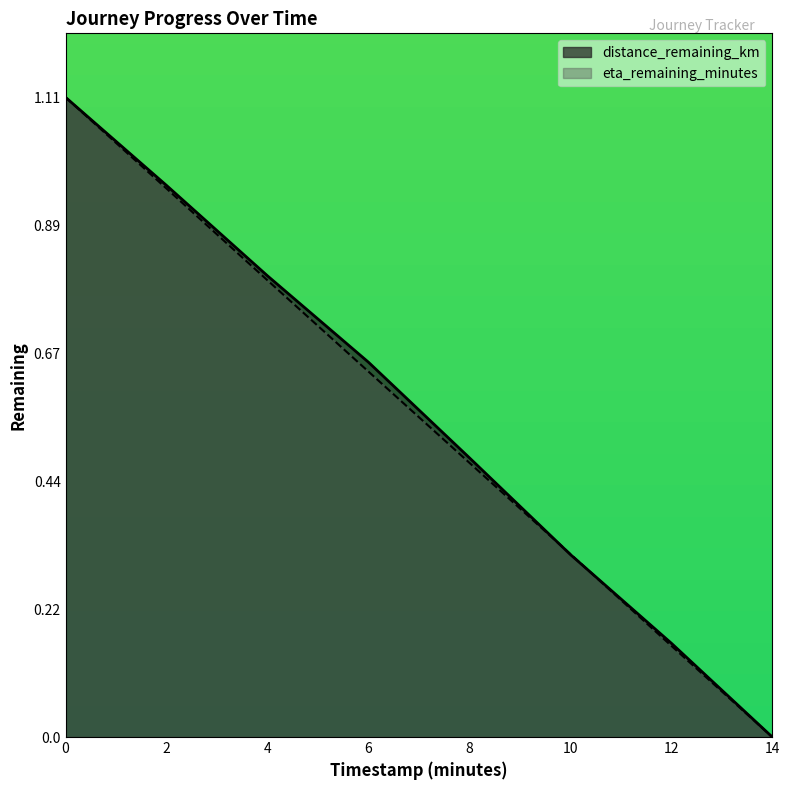

Which series has the largest total across all categories?

distance_remaining_km